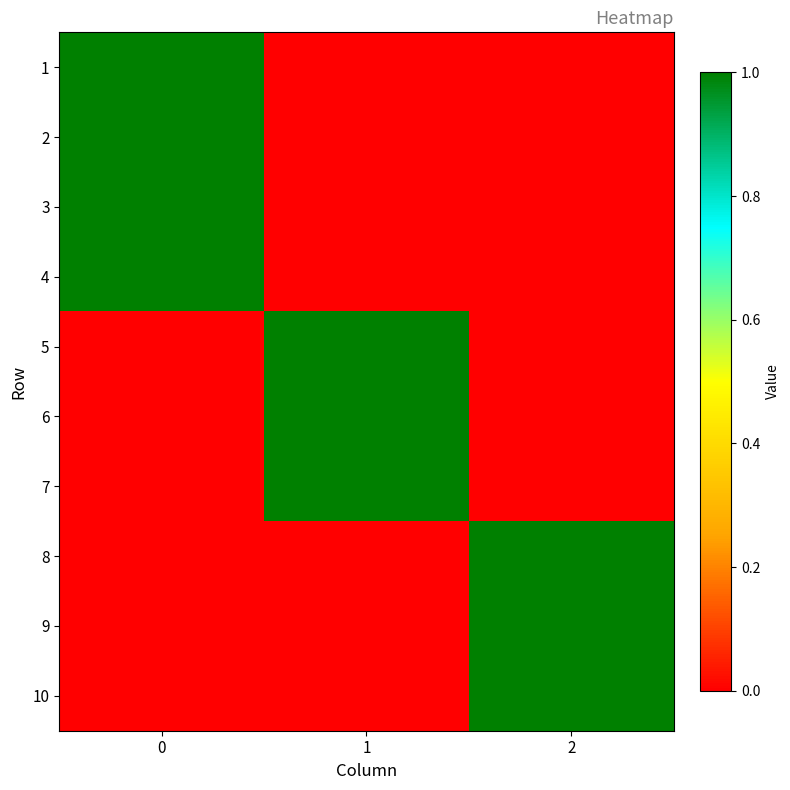

At how many categories does at least one series exceed 0?

3